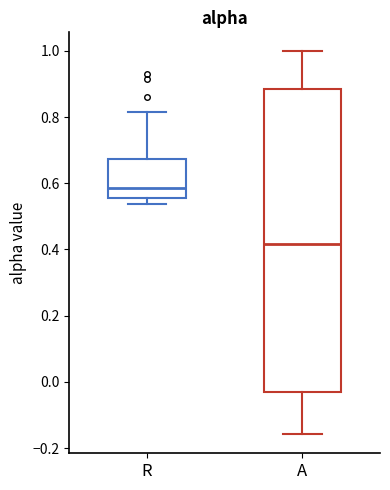

Where is the lower edge of the box for A on the y-axis? The values are not printed on the chart, so give them approximately, as read against the axis.

-0.02